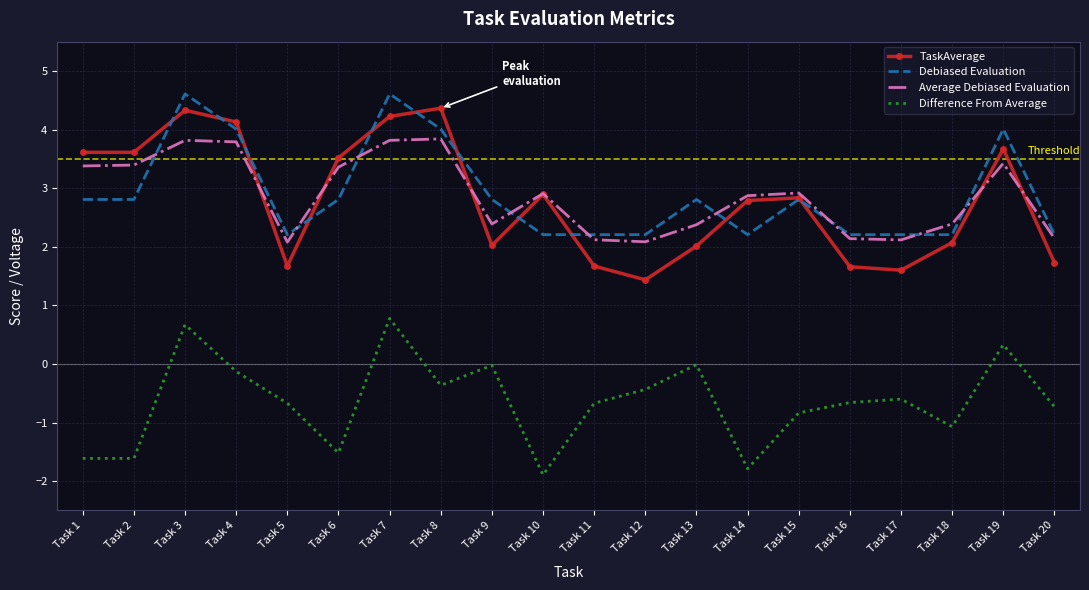

At Task 8, list the series in order from largest to smallest.

TaskAverage, Debiased Evaluation, Average Debiased Evaluation, Difference From Average